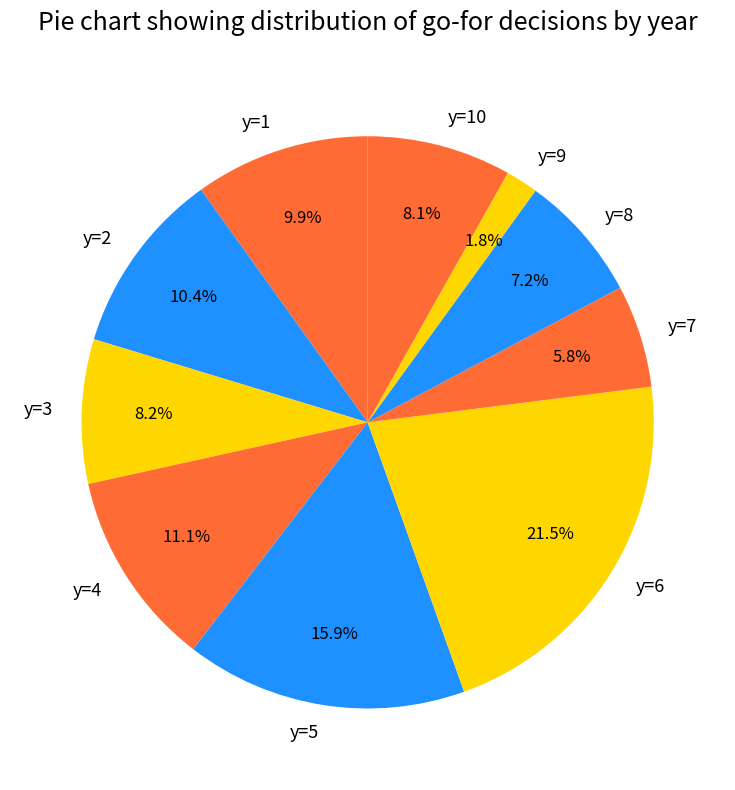

Is there any slice that represents more than half of the pie?

No